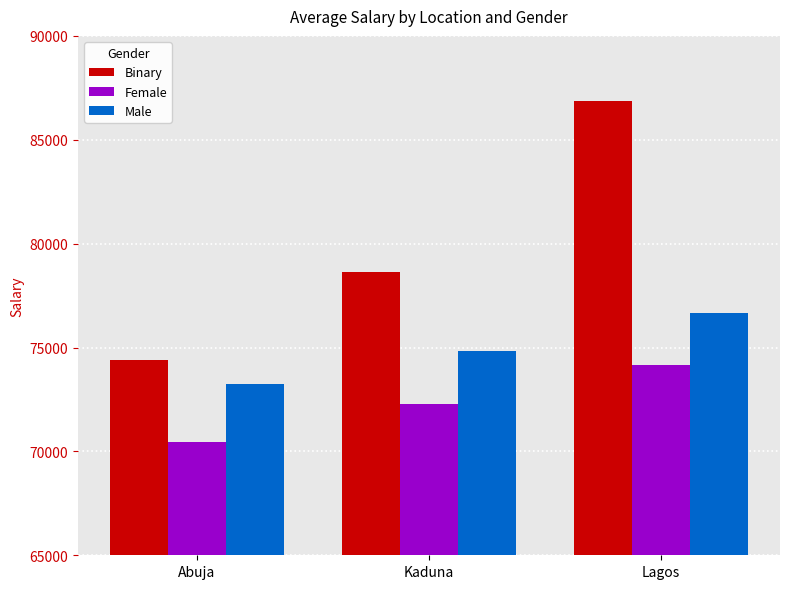

Is it true that Binary equals 78642.9 at Kaduna?

True